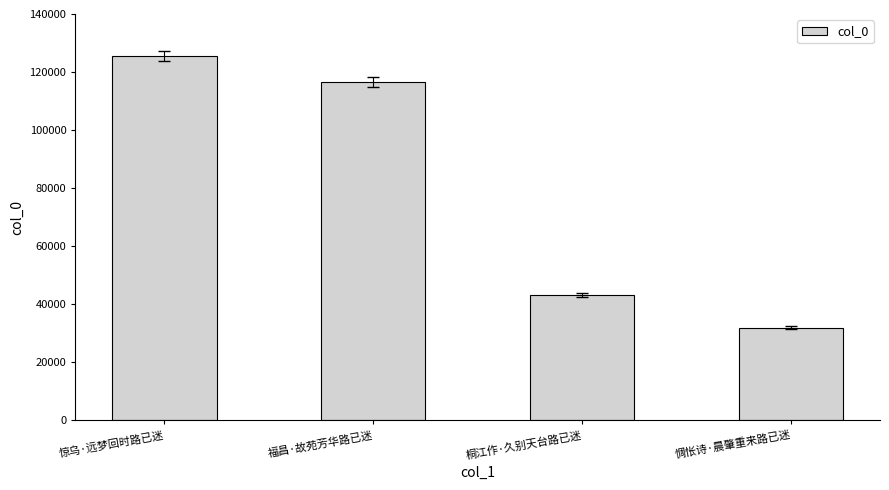

What position from the right is 惊乌·远梦回时路已迷?

4